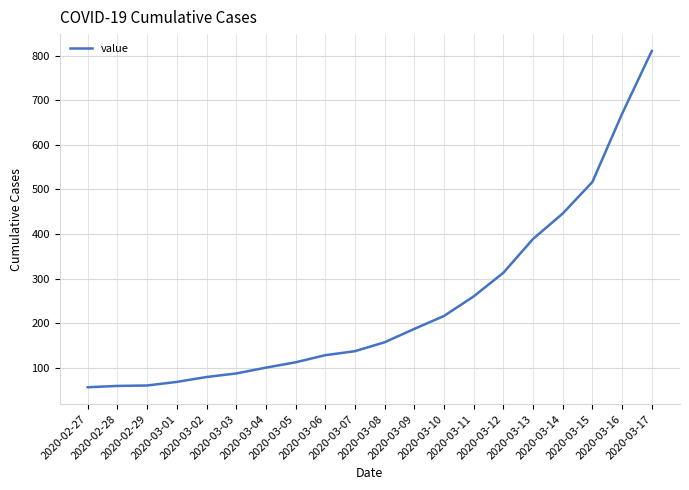

What is the difference between the maximum and minimum values?

755